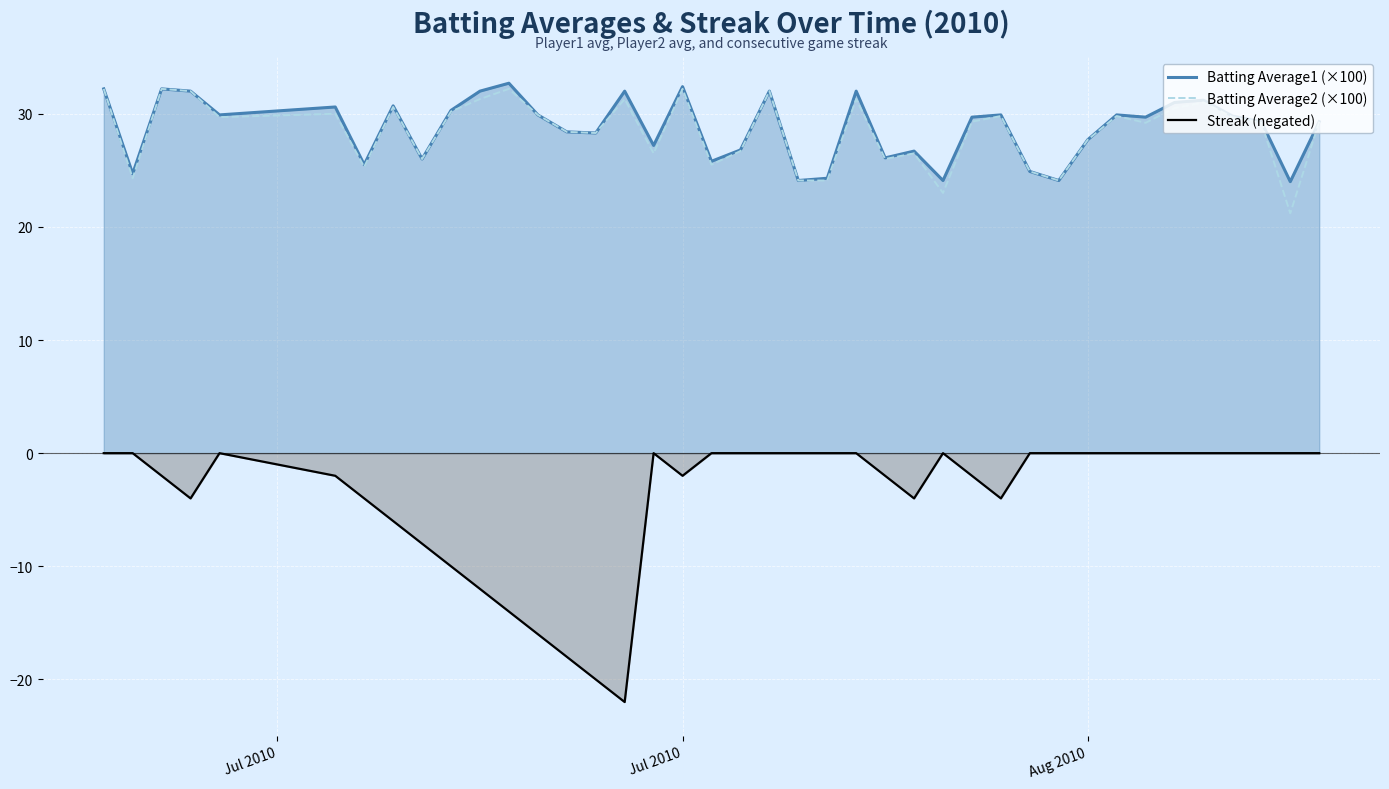

In Streak (negated), how many points are higher than both neighbors (excluding endpoints)?

3